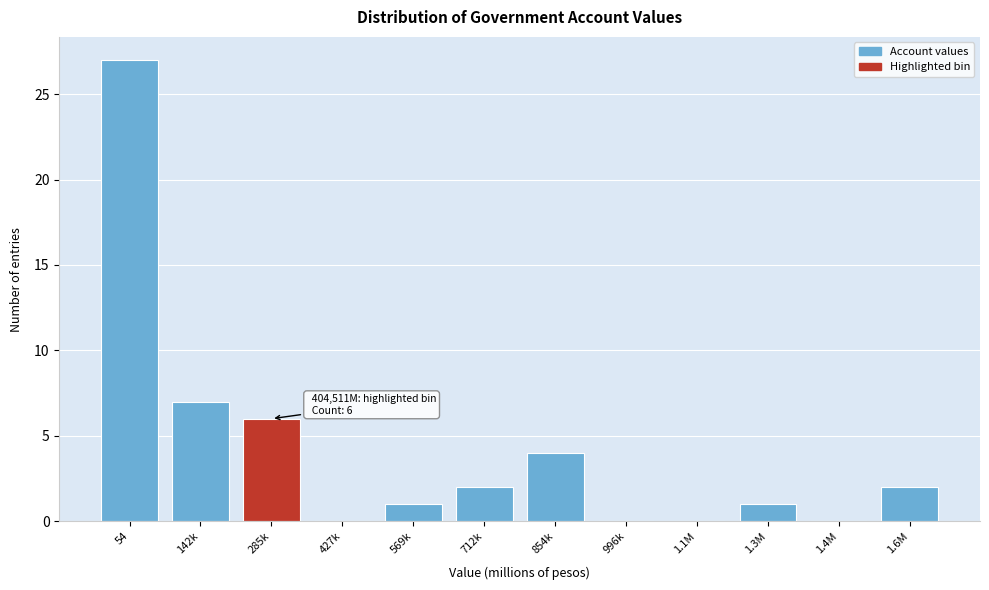

Reading left to right, list all the values displayed in this chart.

54=27	142k=7	285k=6	427k=0	569k=1	712k=2	854k=4	996k=0	1.1M=0	1.3M=1	1.4M=0	1.6M=2